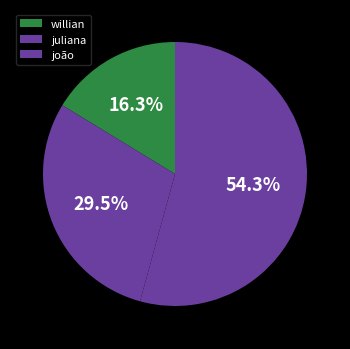

Is it true that willian is 16% of the pie?

True